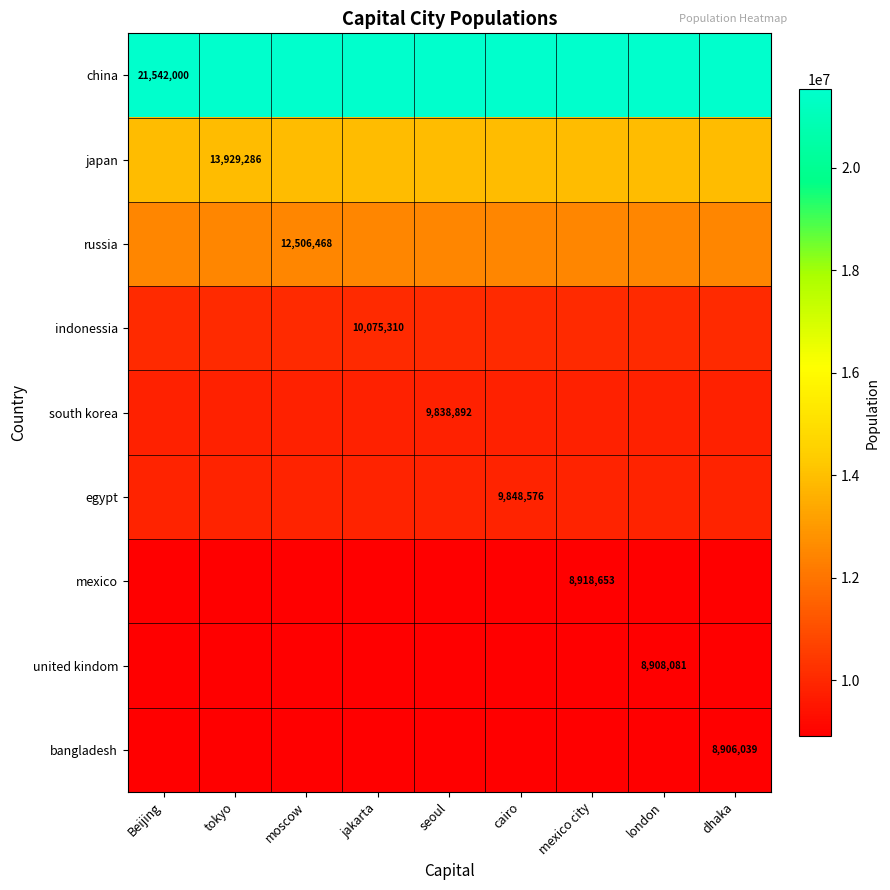

The value of mexico at mexico city is 4528017. True or false?

False